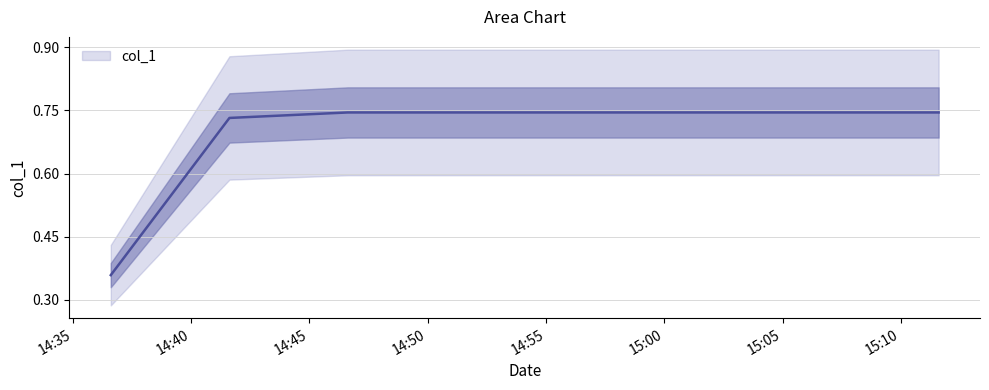

What is the difference between the values at 1636554996.0 and 1636555597.0?

0.4